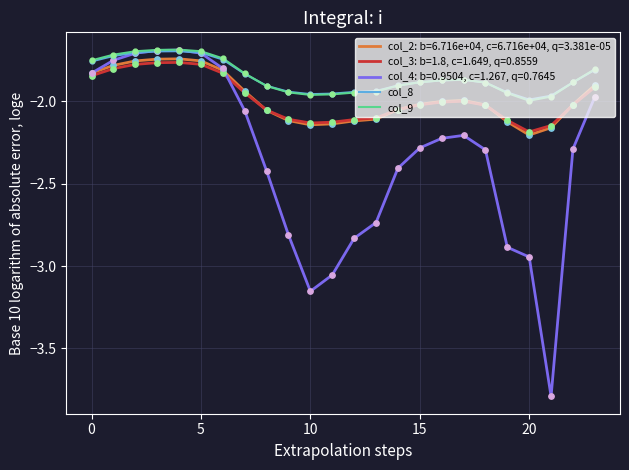

Which series has the largest range (max minus min)?

col_4: b=0.9504, c=1.267, q=0.7645